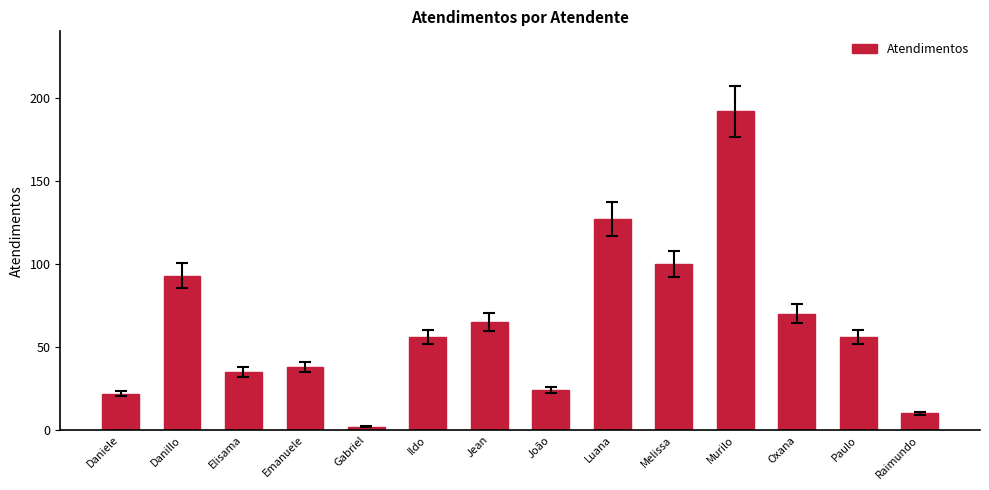

Which label corresponds to the smallest value in the chart?

Gabriel